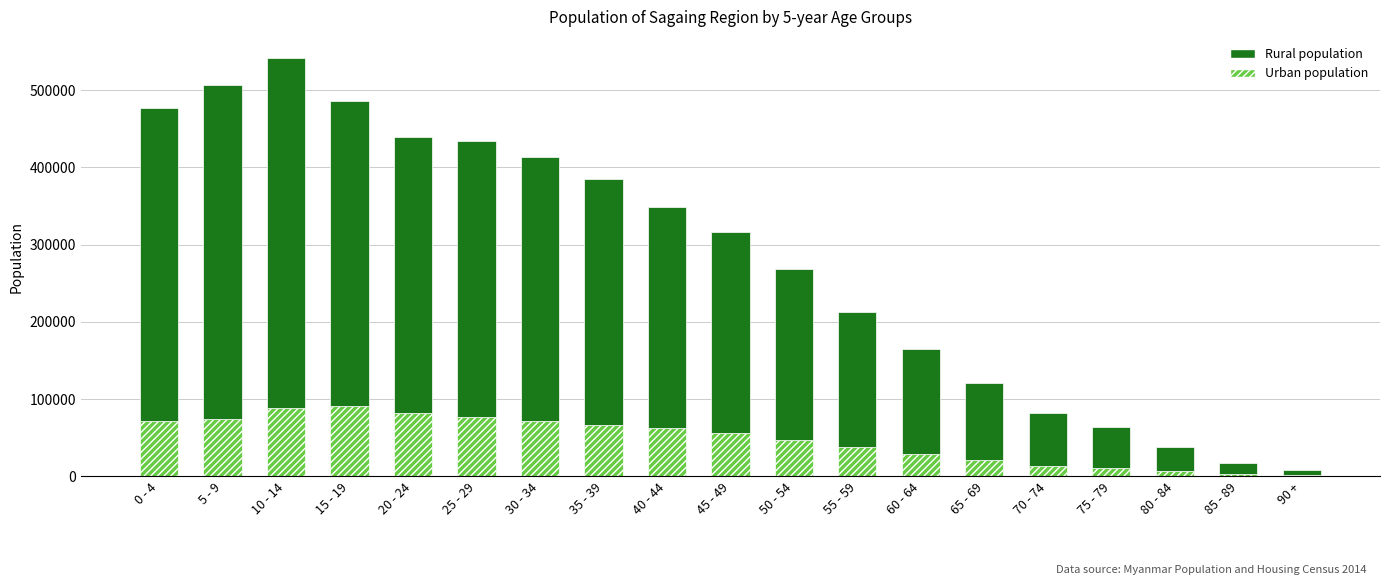

Is it true that Urban population equals 10599 at 75 - 79?

True